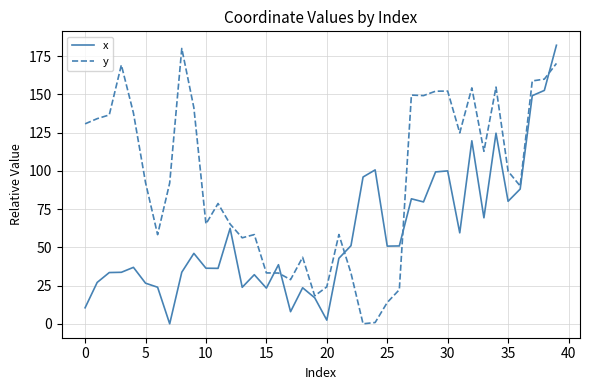

Which series ends up on top after the final intersection of x and y?

x